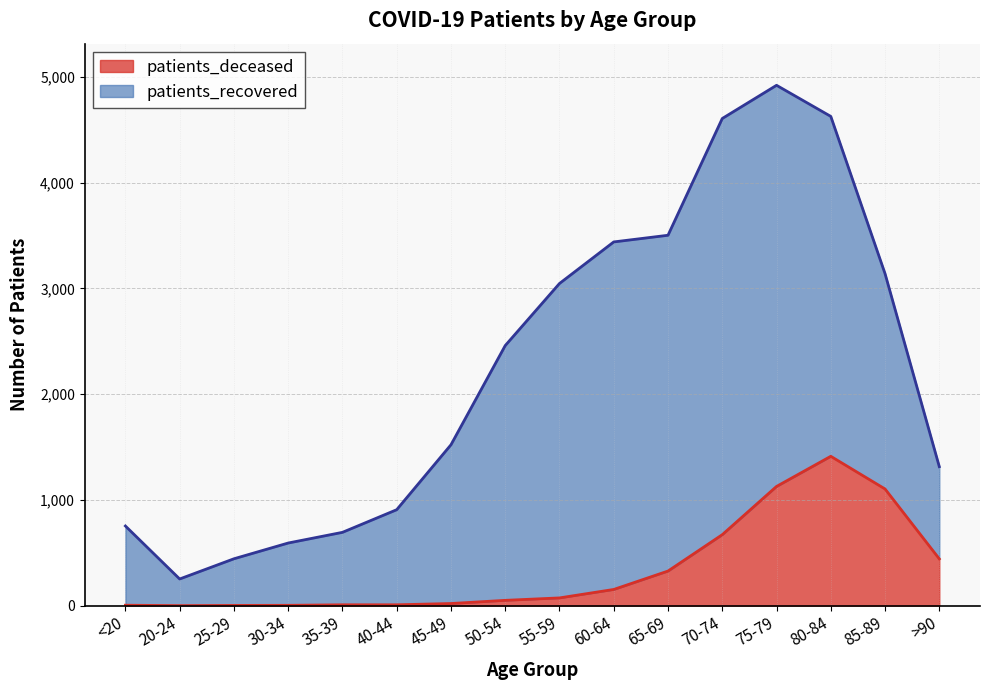

The value at 70-74 is 401. True or false?

False